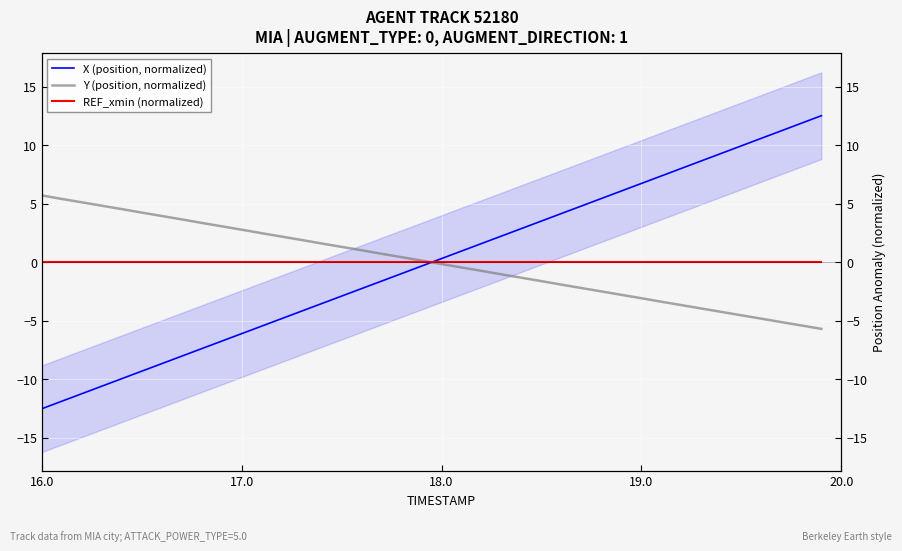

What is the maximum value shown in the chart?

12.5